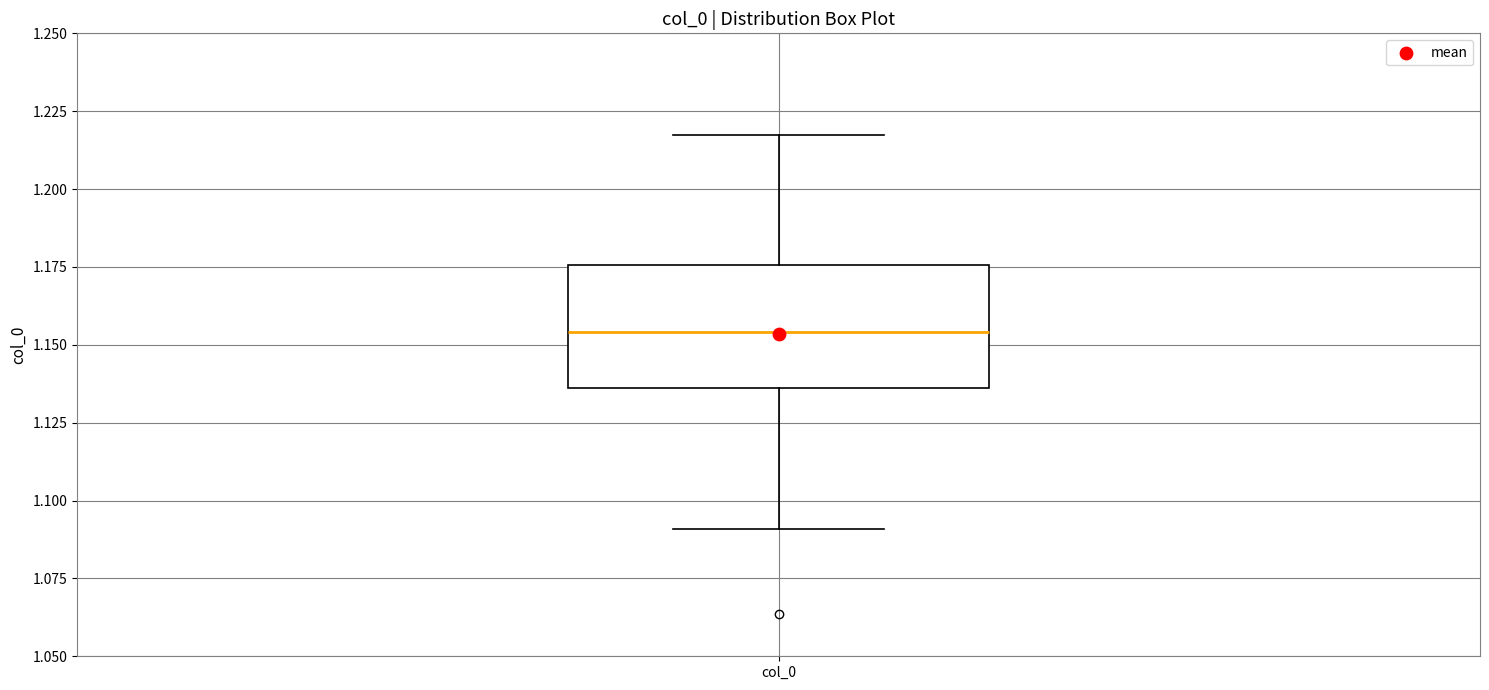

Transcribe this box plot: give where the median line is, the range the box spans, and where the two whiskers end, as read against the y-axis. The values are not printed on the chart, so give them approximately, as read against the axis.

median 1.155, box 1.135 to 1.175, whiskers 1.090 to 1.215